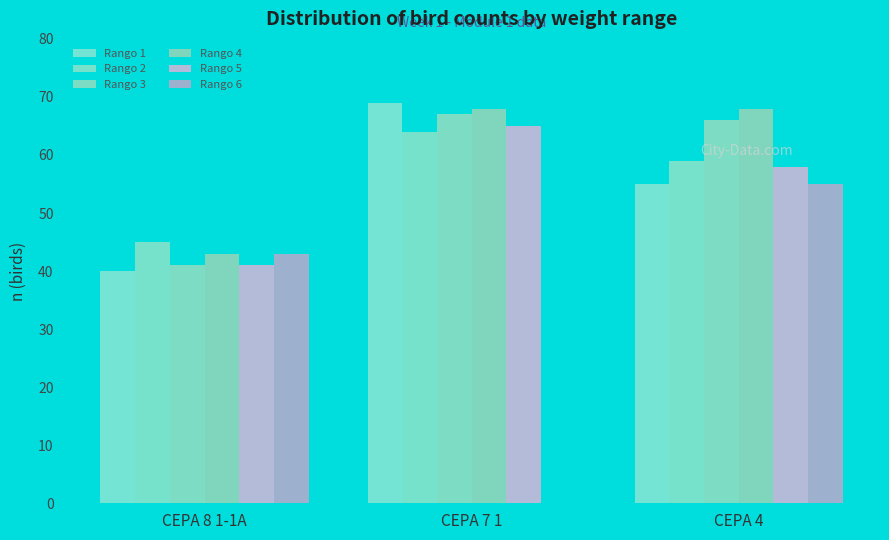

At how many categories does at least one series exceed 2?

3